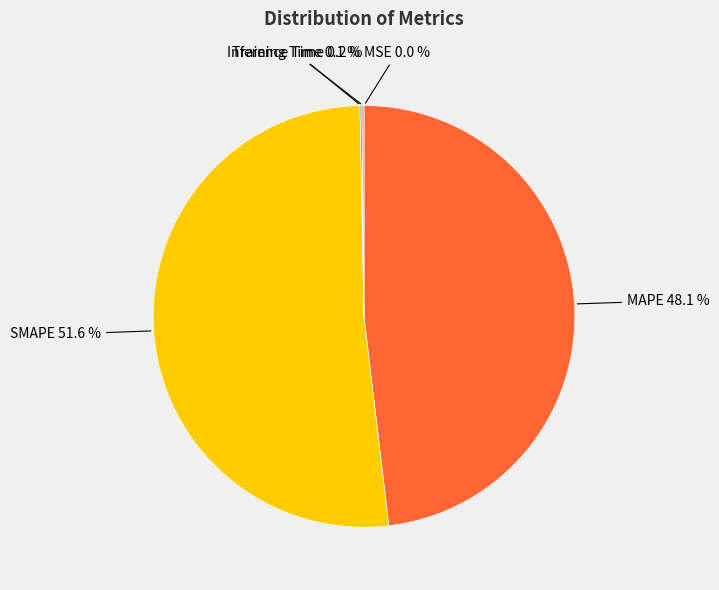

Which category has the biggest portion of the pie?

SMAPE